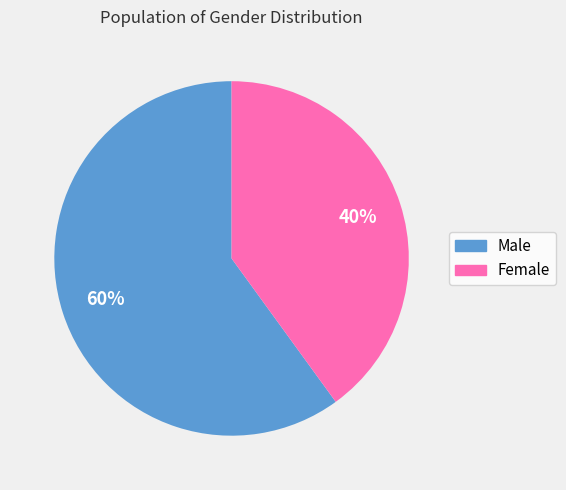

Approximately how many times larger is the value at Male compared to Female?

1.5